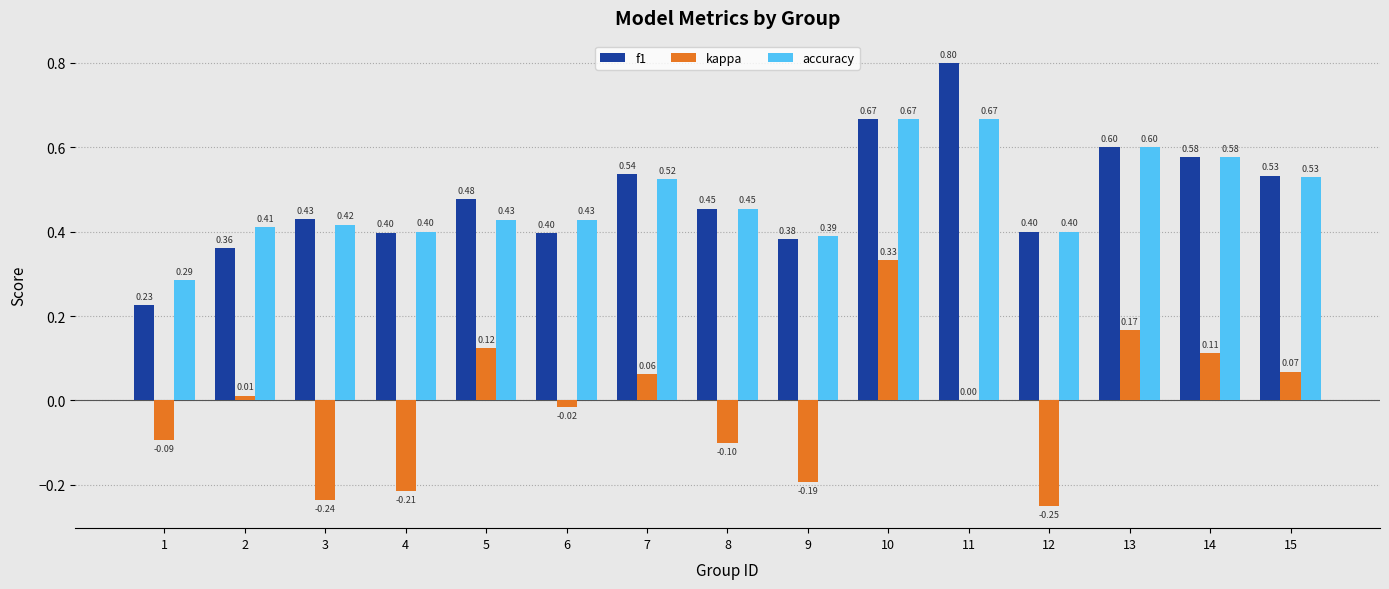

Which series has the widest spread of values?

kappa